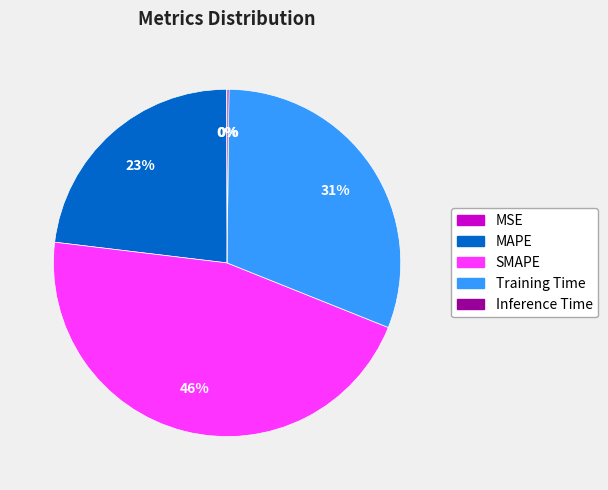

Does SMAPE account for over 50% of the chart?

No